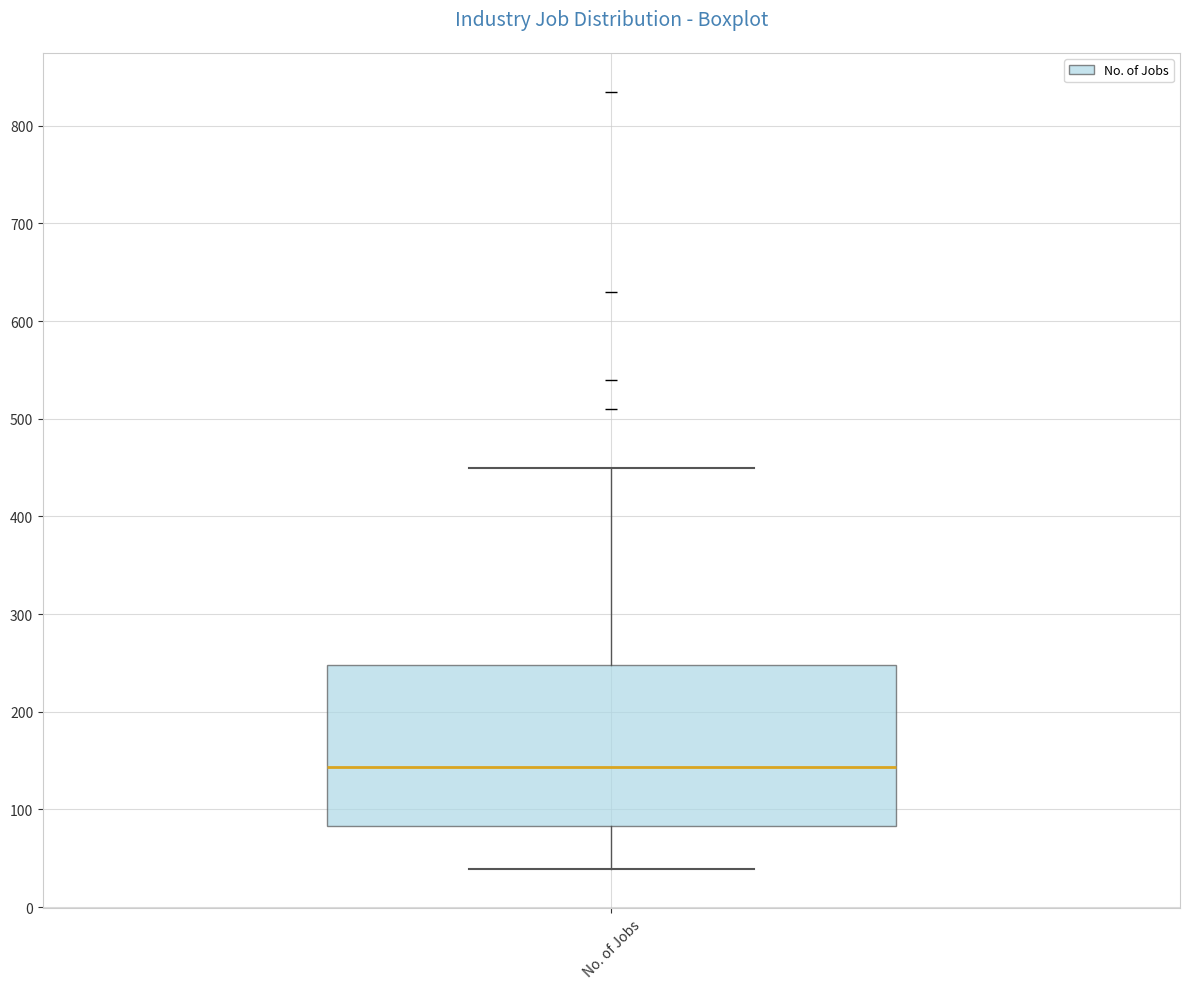

Read this box plot against the y-axis: the position of the median line, the range covered by the box, and the ends of both whiskers. The values are not printed on the chart, so give them approximately, as read against the axis.

median 140, box 80 to 250, whiskers 40 to 450